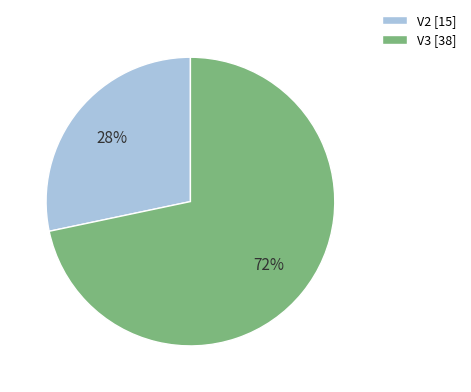

True or false: V2 accounts for 14% of the total.

False